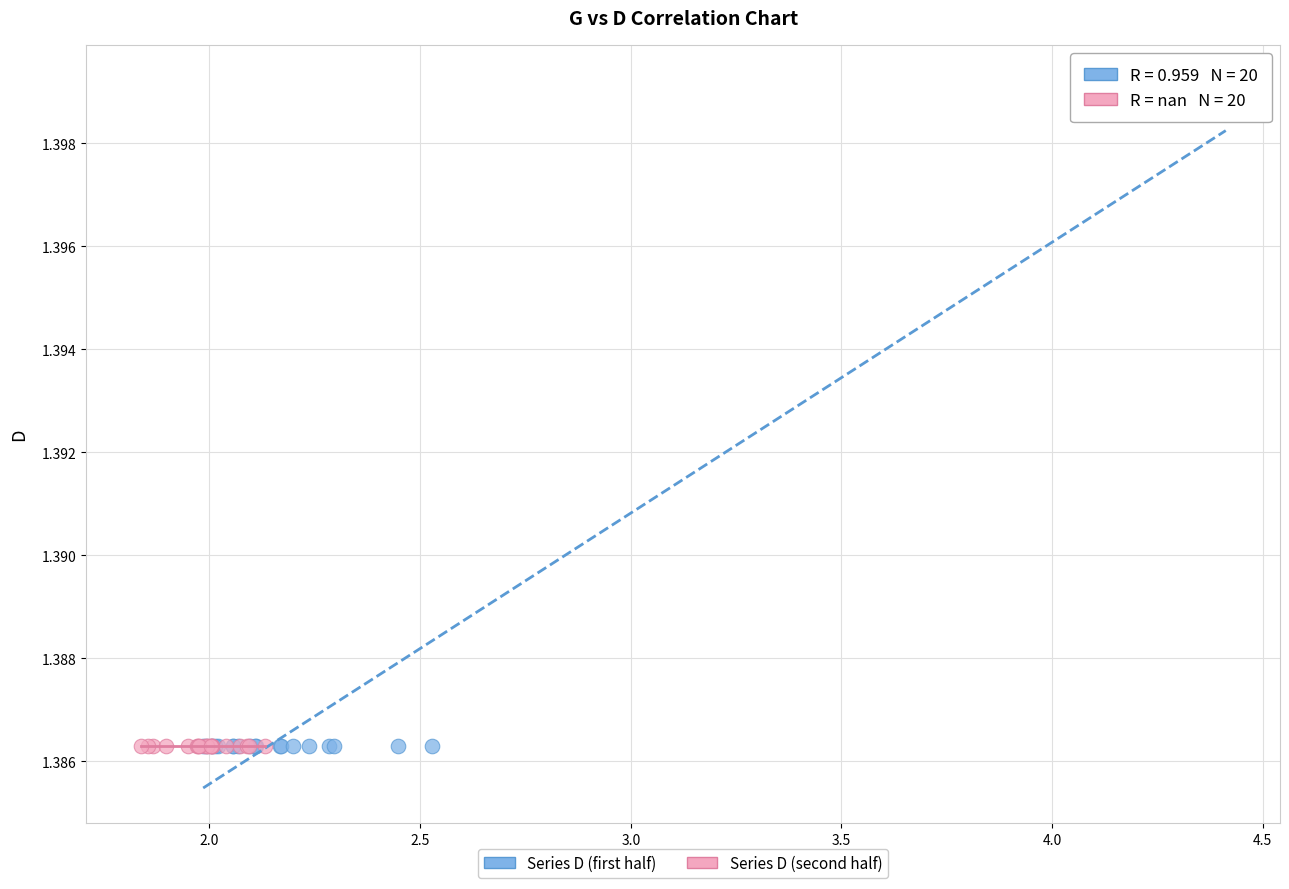

Which series contains the highest Y value?

Series D (first half)